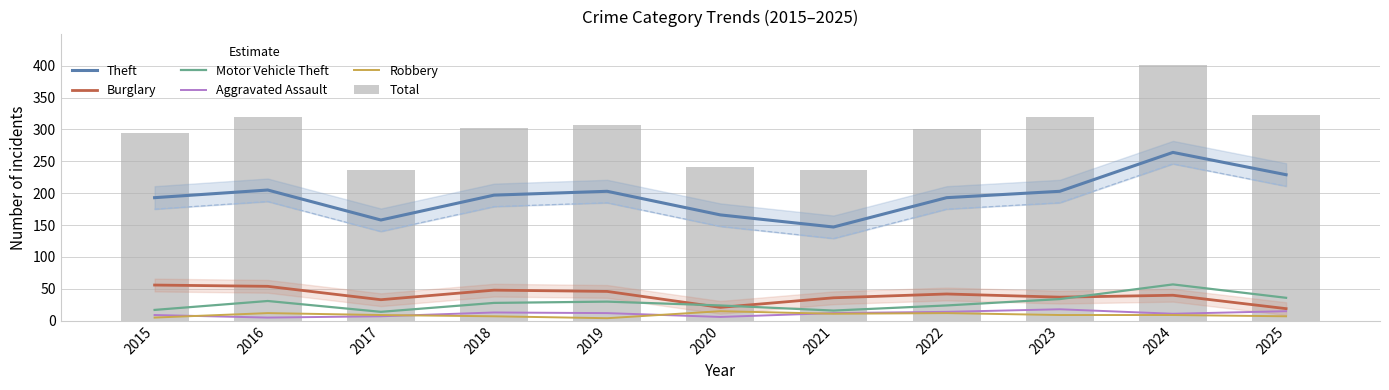

What is the total value across all series at 2017?

457